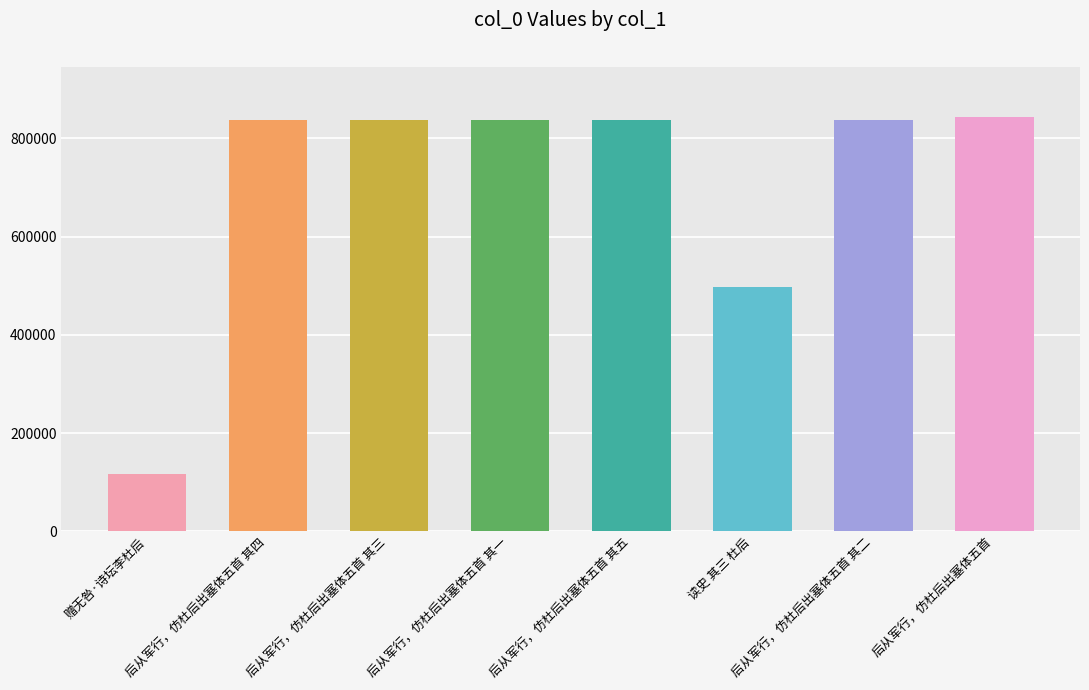

Read the value at 读史 其三 杜后, to the nearest 10.

497840